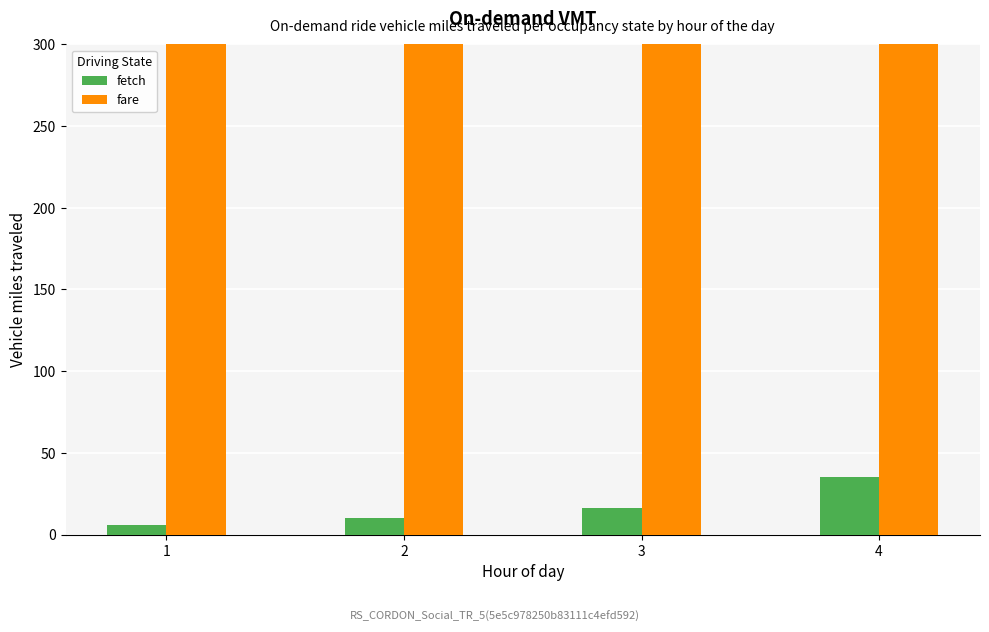

Which series has the widest spread of values?

fetch